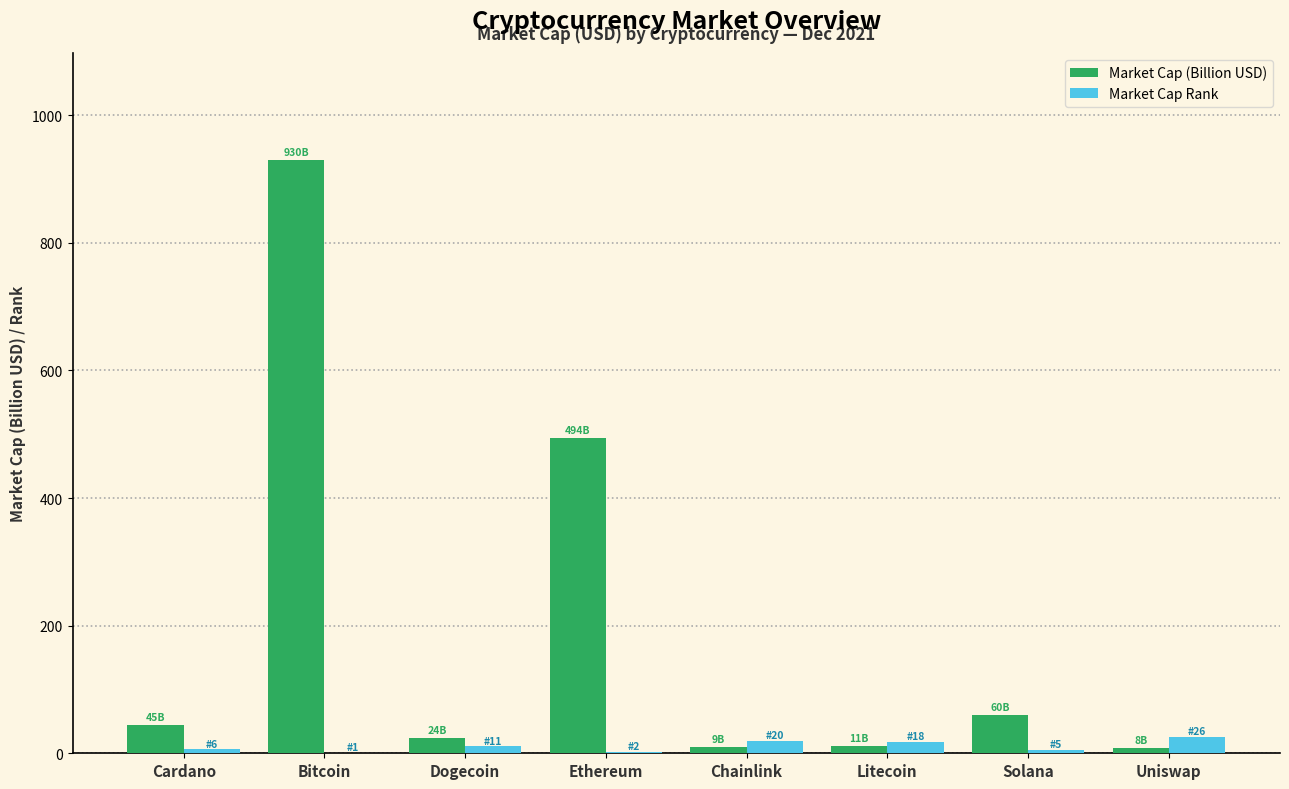

Is it true that Market Cap (Billion USD) equals 59.8 at Solana?

True